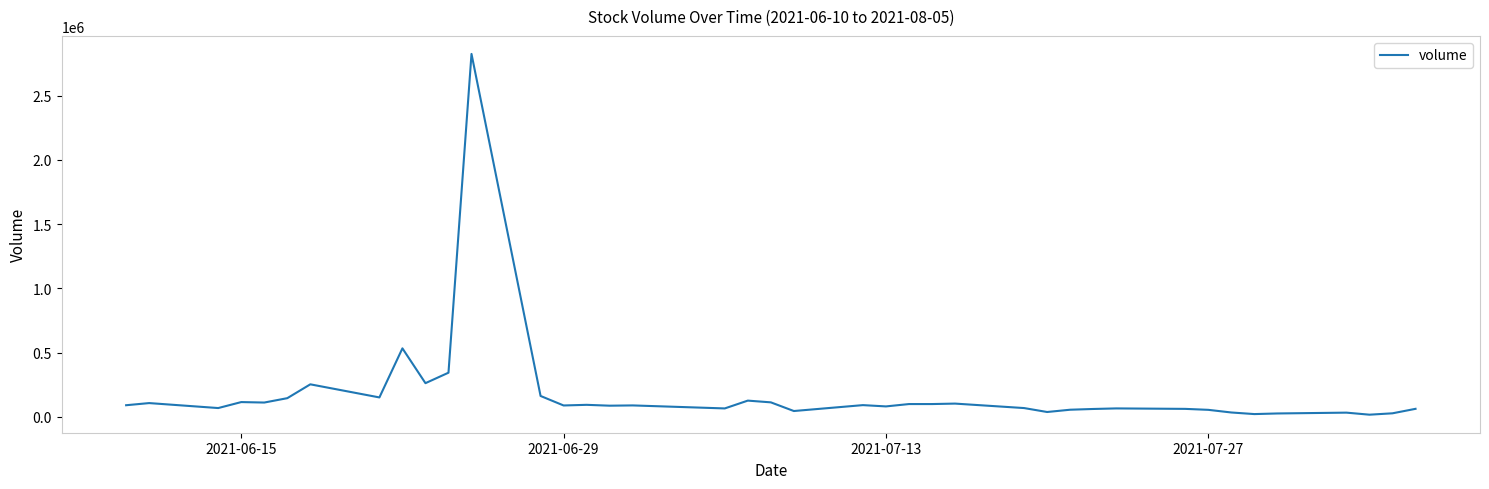

What is the maximum value shown in the chart?

2824000